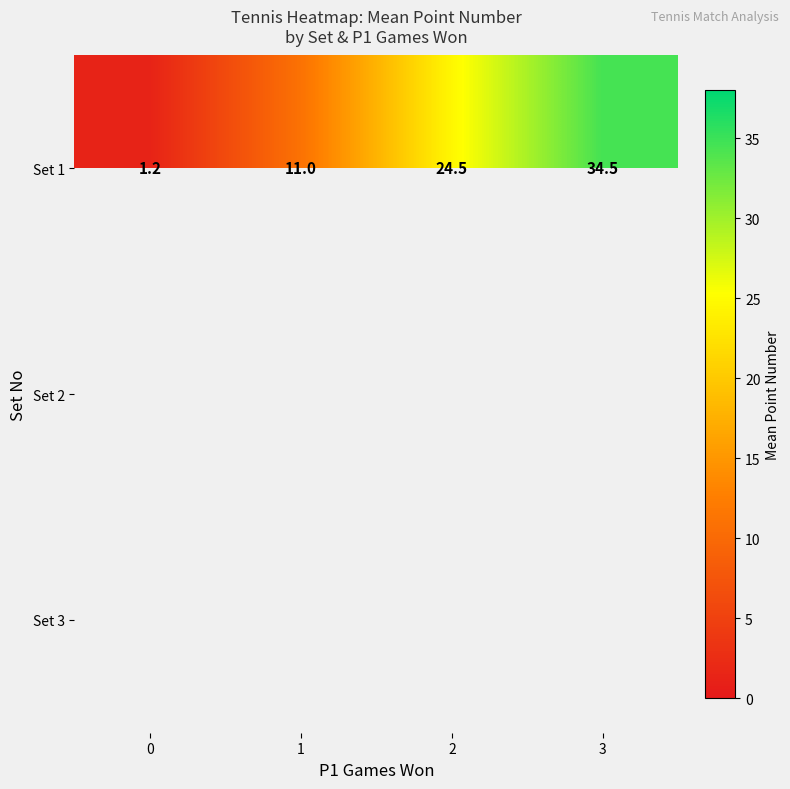

Which has a higher value, 0 or 3?

3